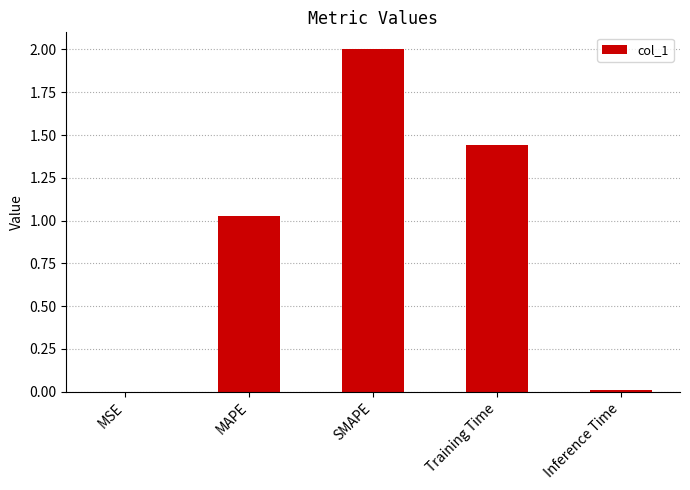

At which label is the value closest to 1?

MAPE